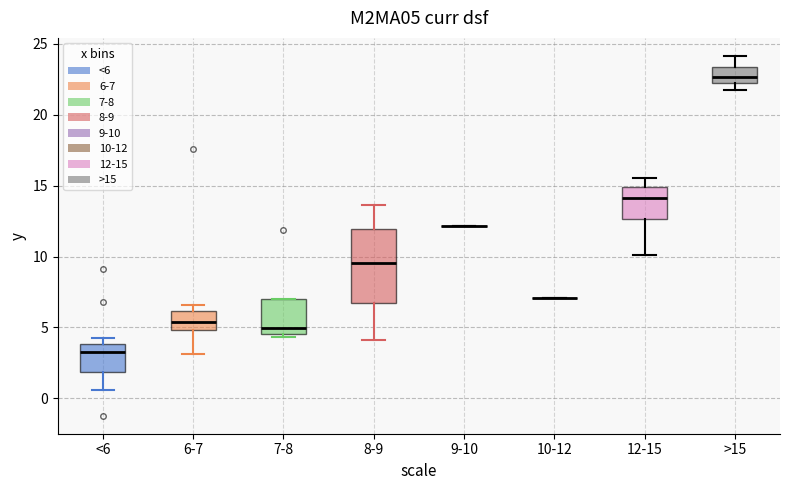

Comparing the boxes themselves (not the whiskers), which one is the tallest?

8-9